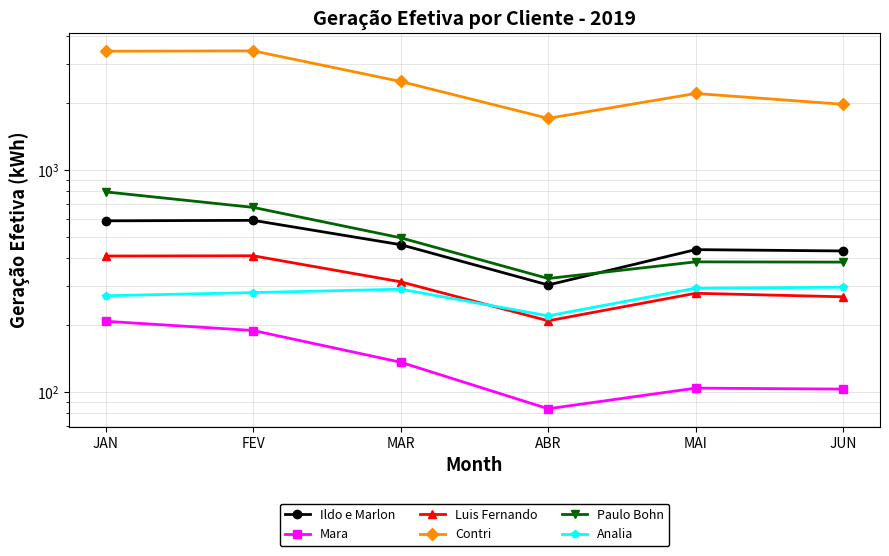

How many interior local peaks does the Analia series have?

1